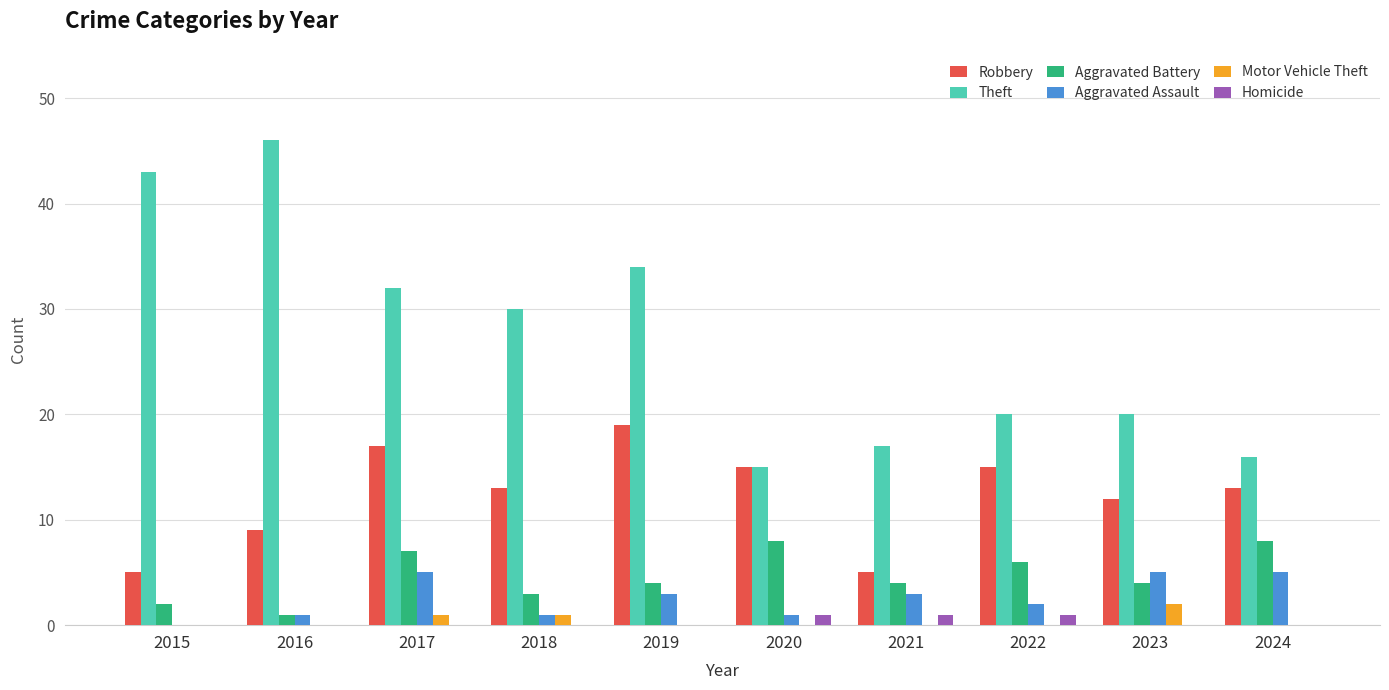

Are the bars horizontal?

No